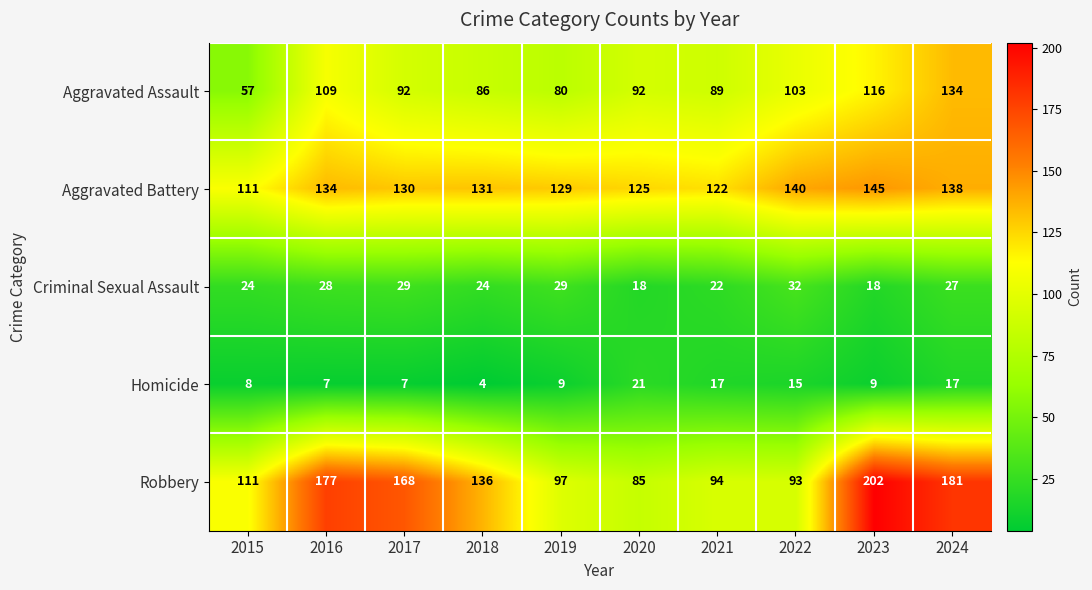

What is the difference between the highest and lowest values at 2018?

132